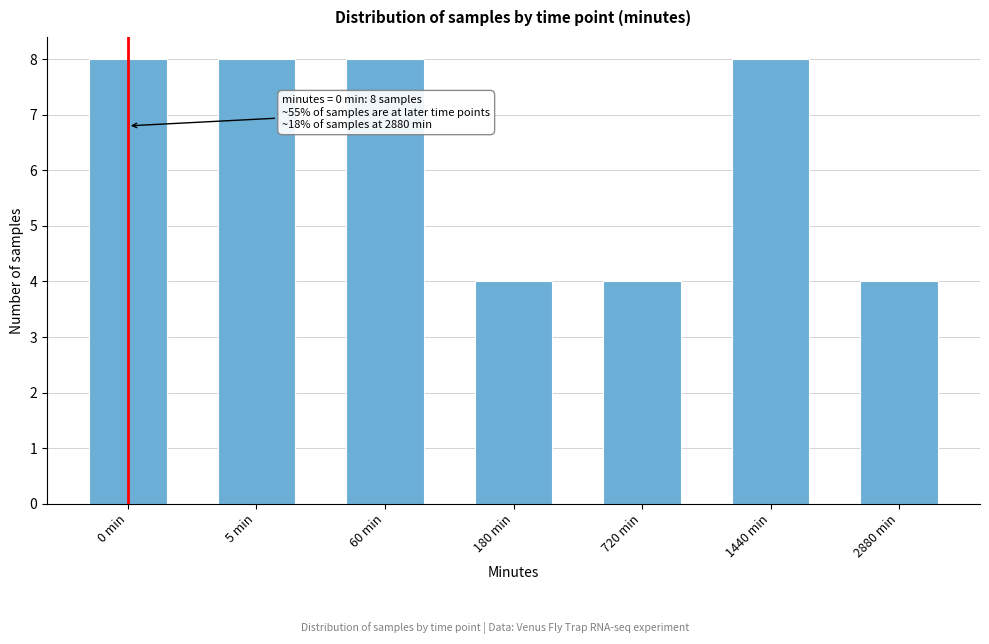

Reading right to left, extract all data points from this chart.

4	8	4	4	8	8	8